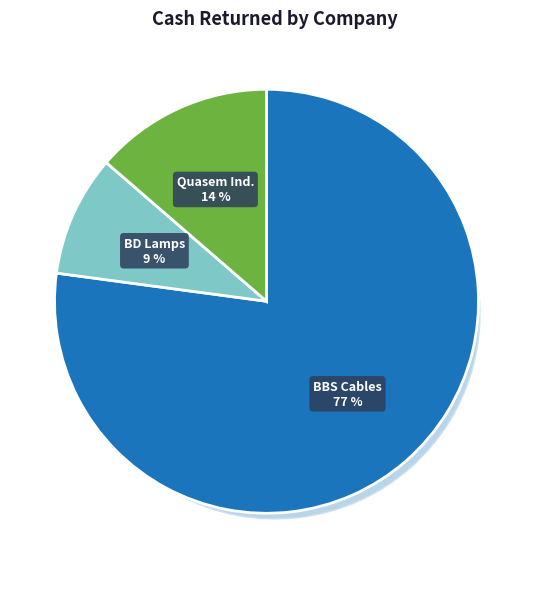

What portion of the pie excludes Bangladesh Lamps Limited?

90.8%